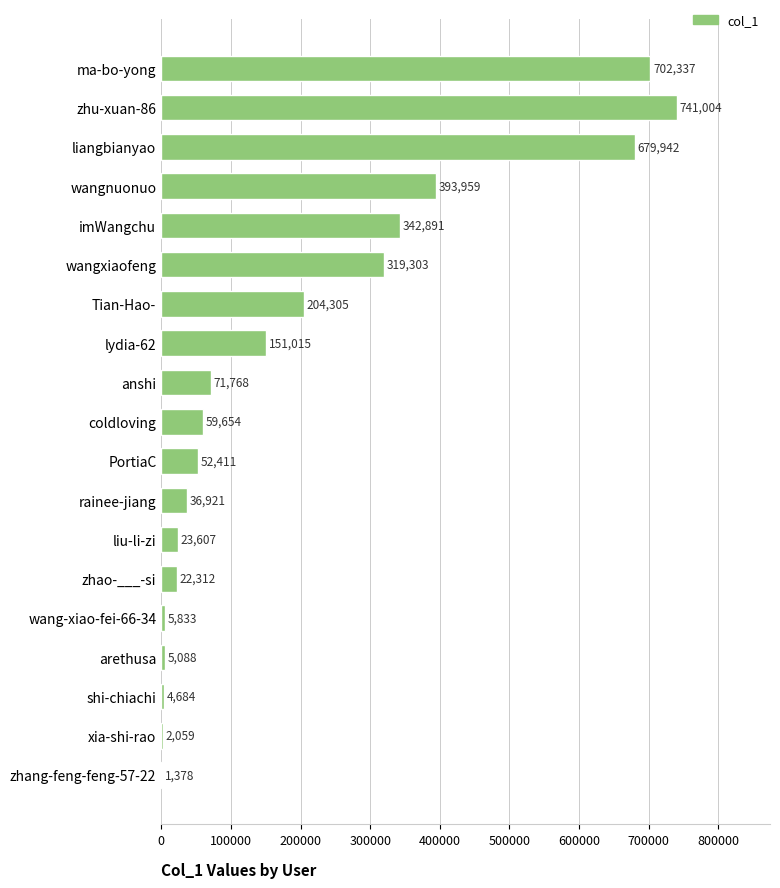

Reading top to bottom, what are all the values shown in this chart?

ma-bo-yong=702337	zhu-xuan-86=741004	liangbianyao=679942	wangnuonuo=393959	imWangchu=342891	wangxiaofeng=319303	Tian-Hao-=204305	lydia-62=151015	anshi=71768	coldloving=59654	PortiaC=52411	rainee-jiang=36921	liu-li-zi=23607	zhao-___-si=22312	wang-xiao-fei-66-34=5833	arethusa=5088	shi-chiachi=4684	xia-shi-rao=2059	zhang-feng-feng-57-22=1378